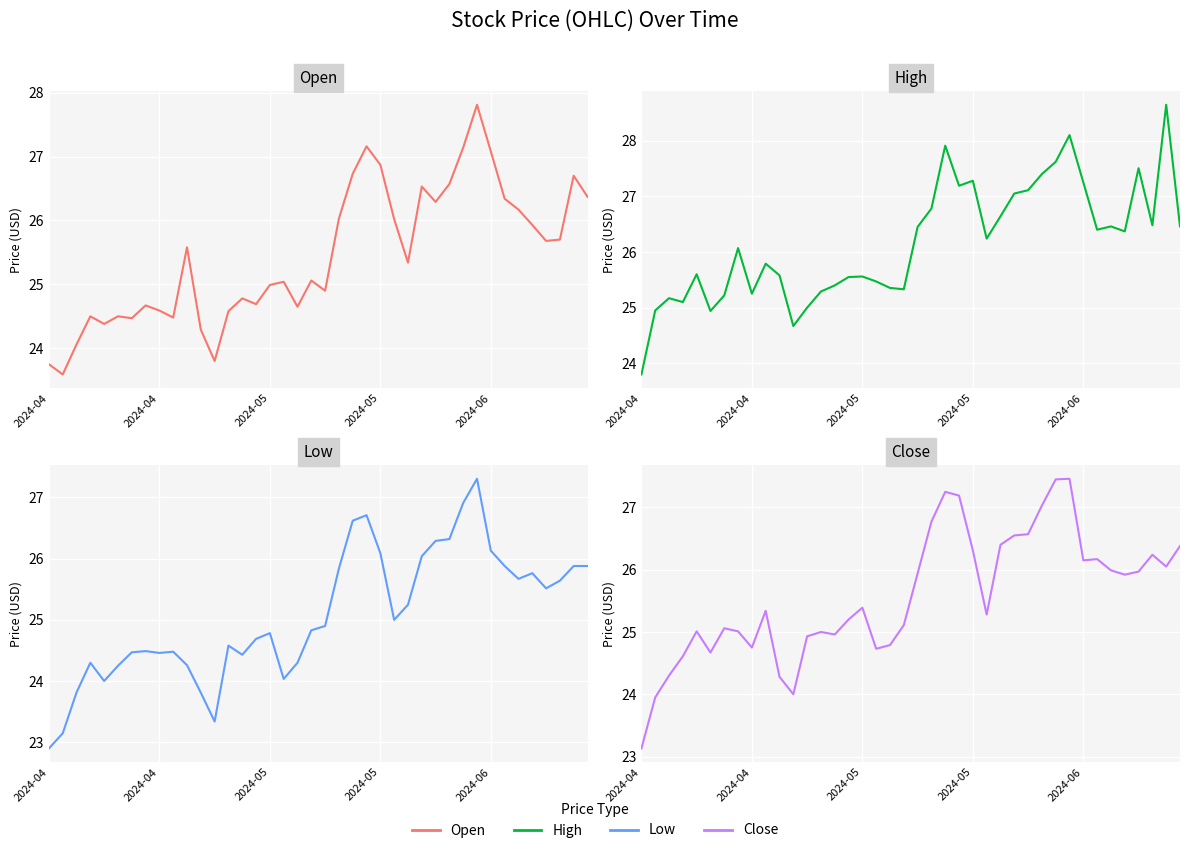

How many data points in high are less than 26?

19